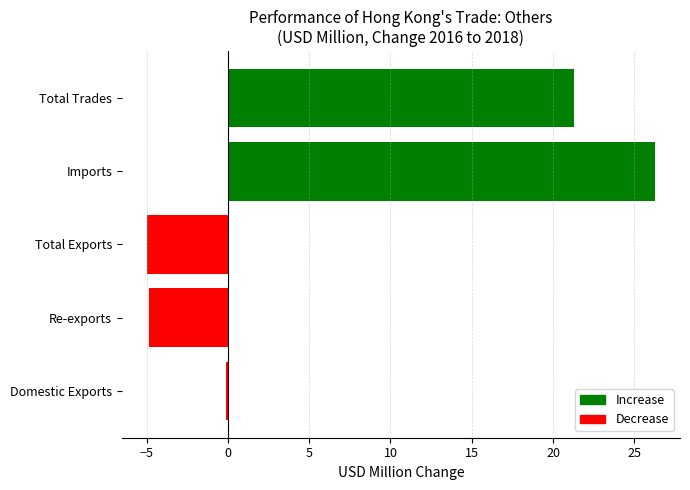

What is the sum of the values at Re-exports and Imports?

21.4